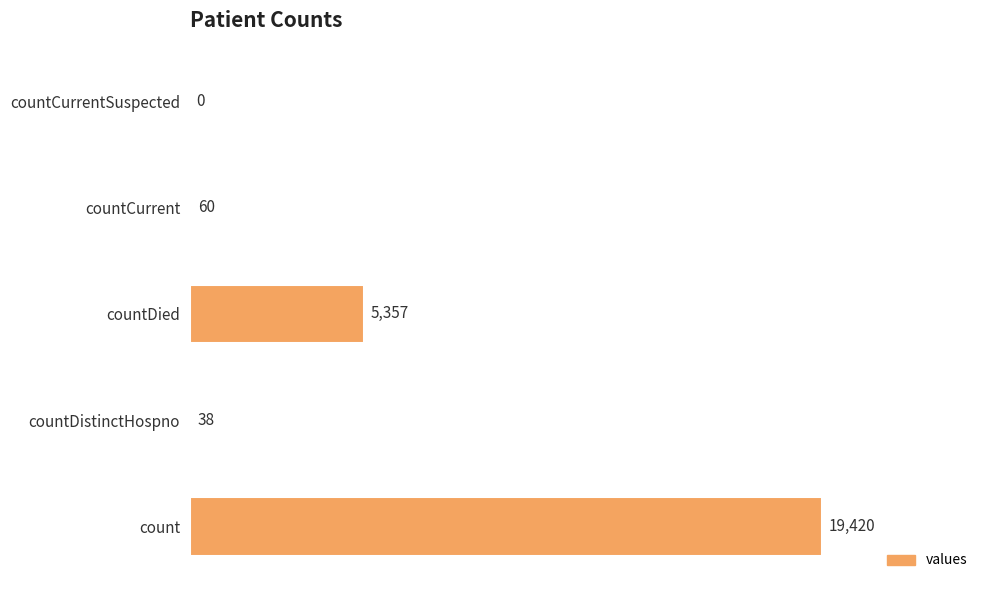

Does the chart contain stacked bars?

No